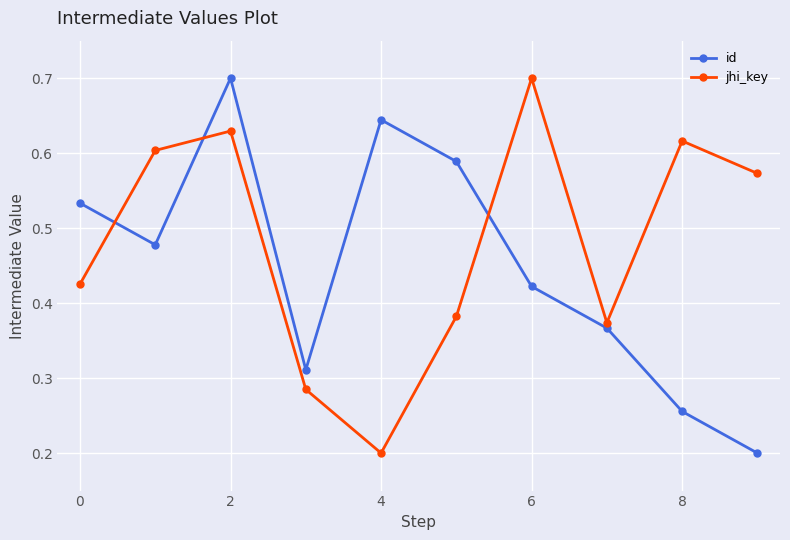

At how many categories does at least one series exceed 0?

10